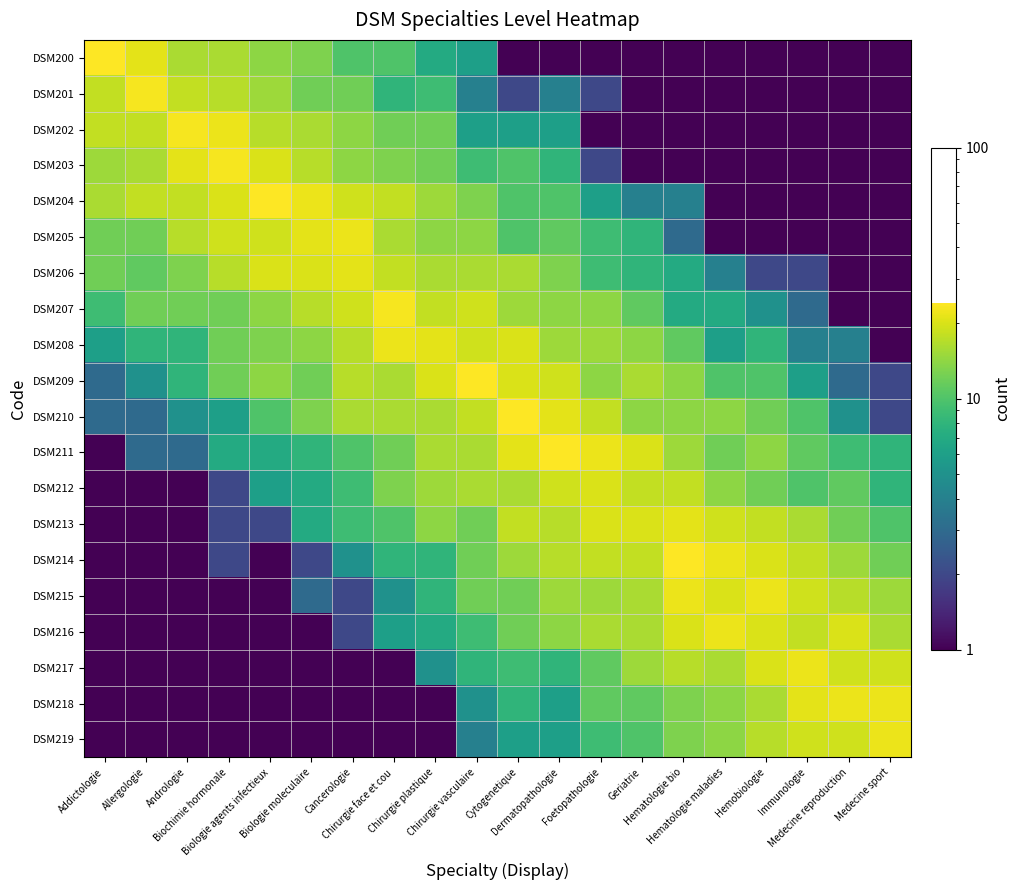

Which category has the lowest value across all series?

Cytogenetique